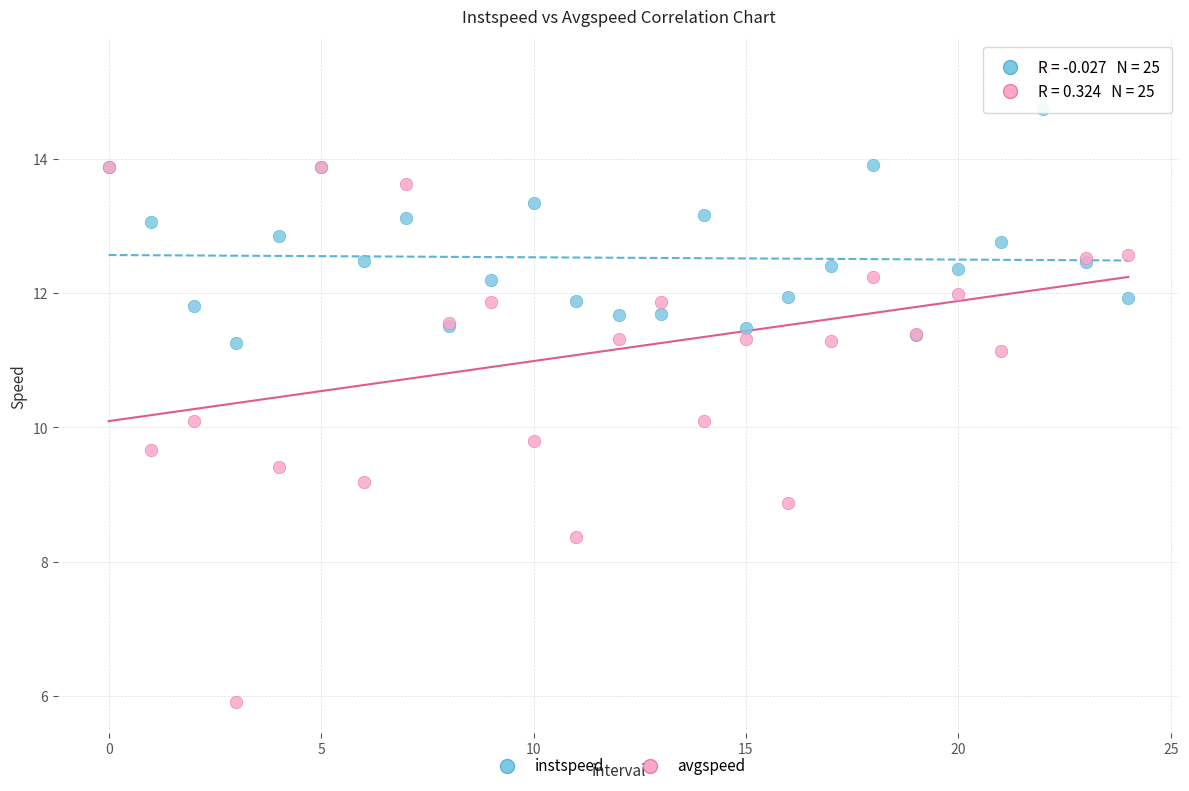

Which series contains the highest Y value?

avgspeed